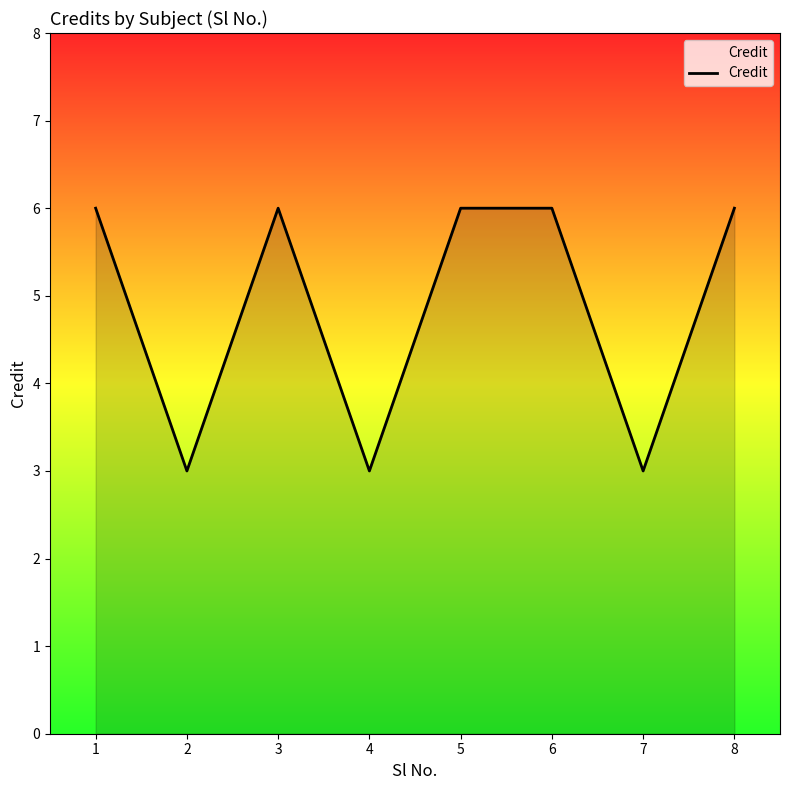

What is the change in value from 4 to 8?

+3